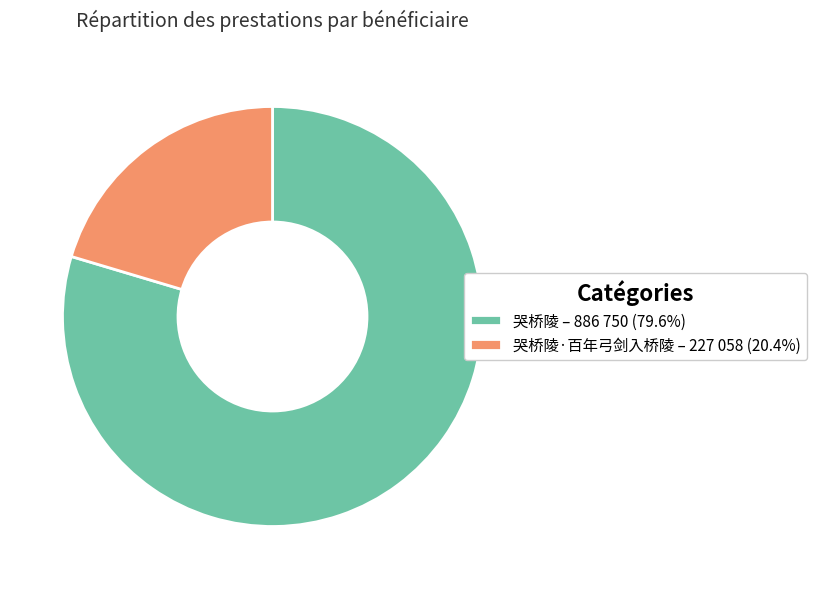

Is there any slice that represents more than half of the pie?

Yes